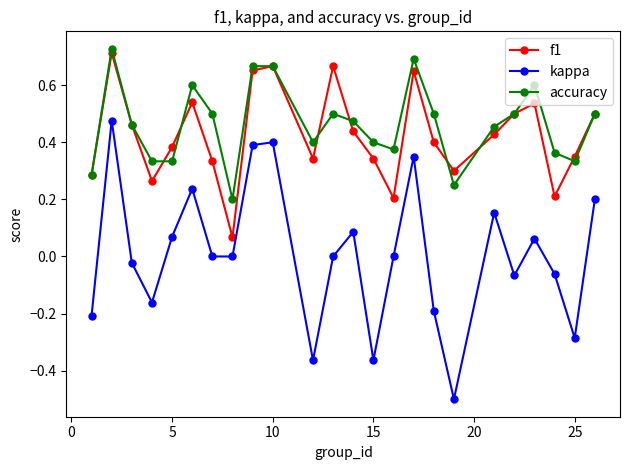

True or false: kappa and f1 intersect in this chart.

False